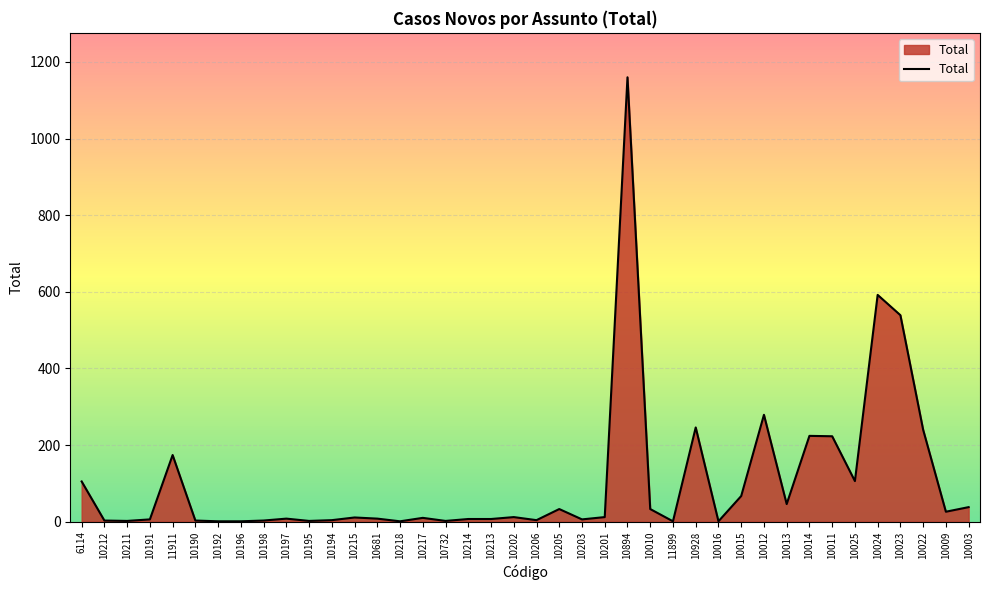

True or false: there are more than 0 points higher than both neighbors.

True